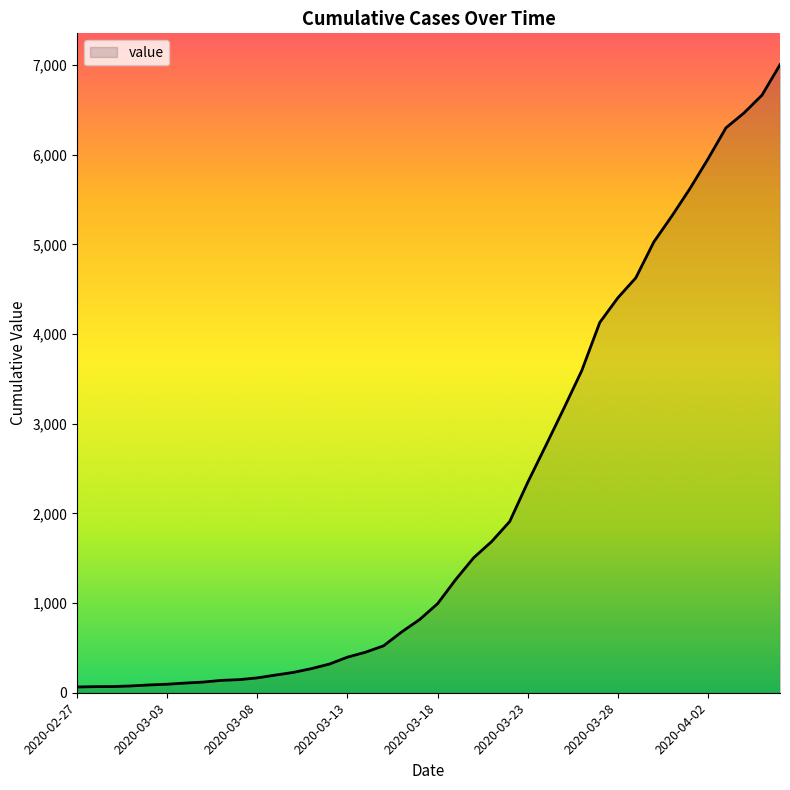

What is the difference between the maximum and minimum values?

6939